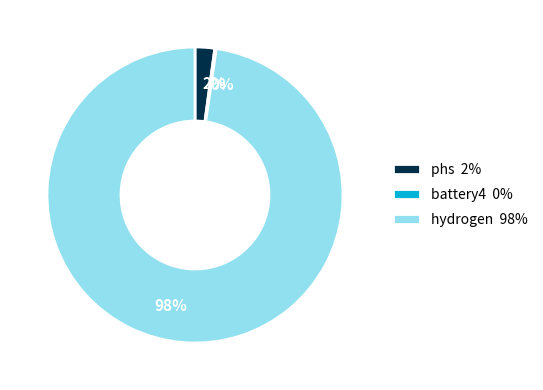

Is there any slice that represents more than half of the pie?

Yes